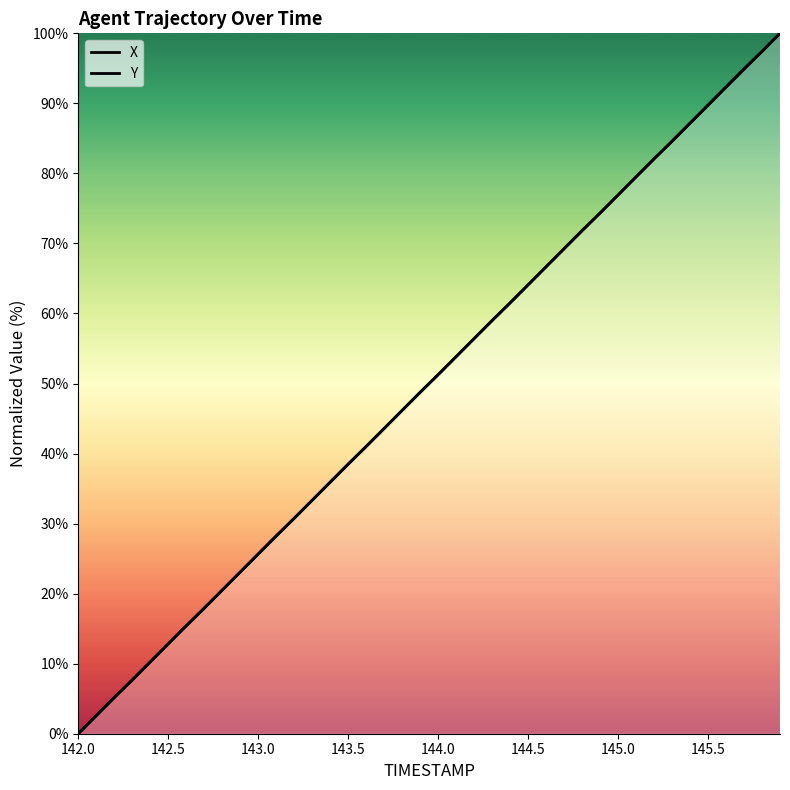

At which label is Y closest to 50?

143.9